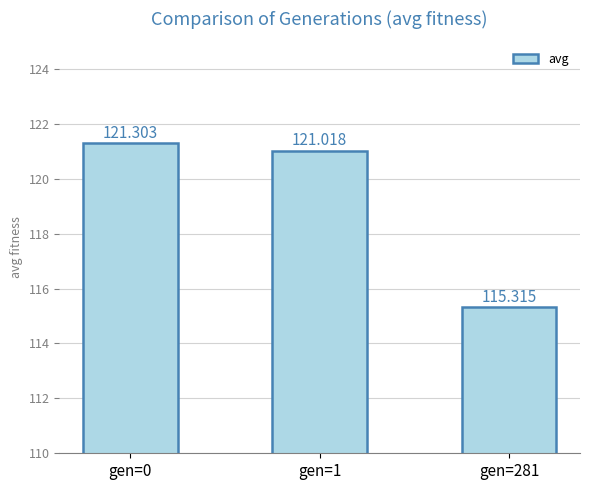

Where does the data first go above 121?

gen=0